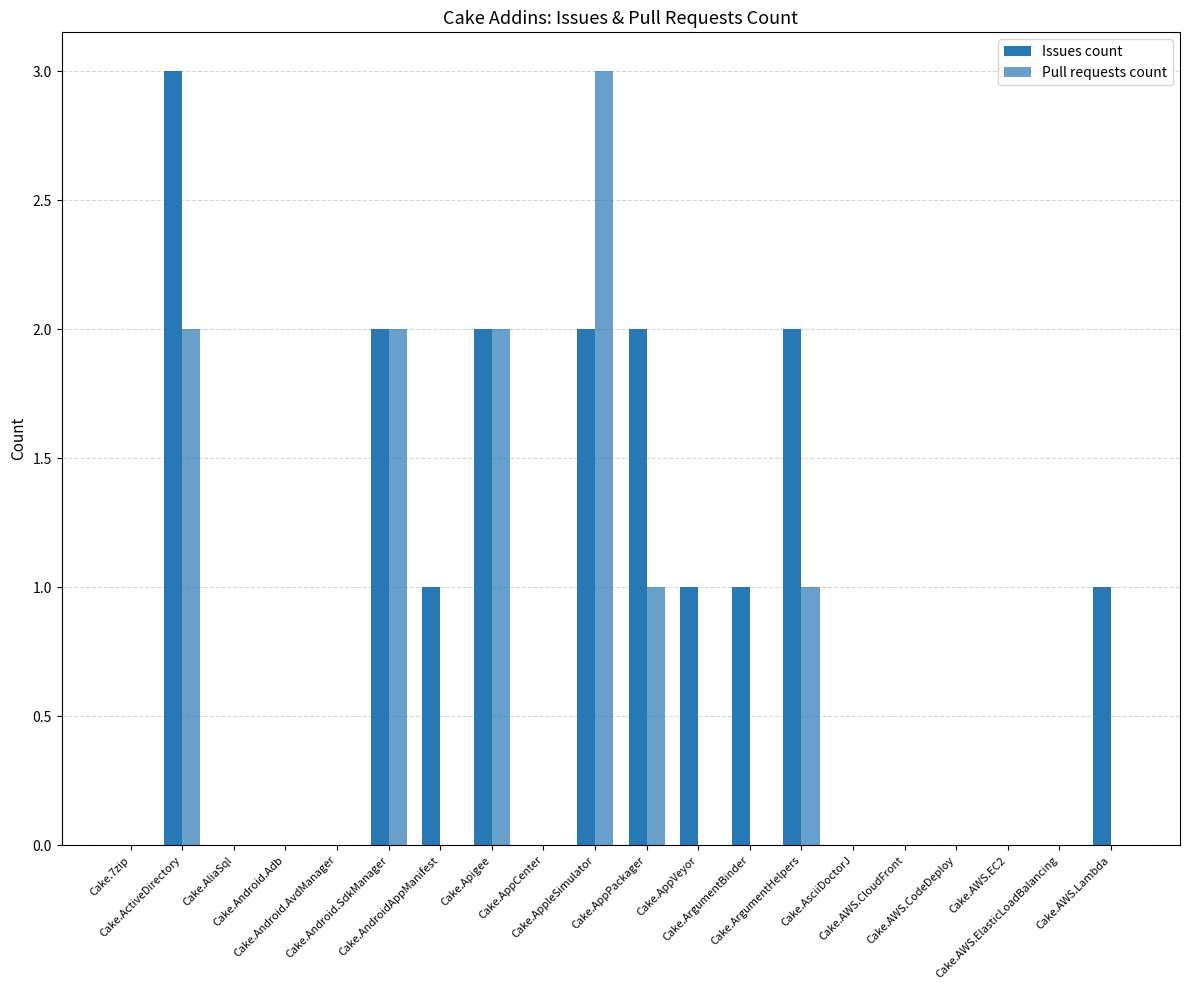

Does the chart contain stacked bars?

No